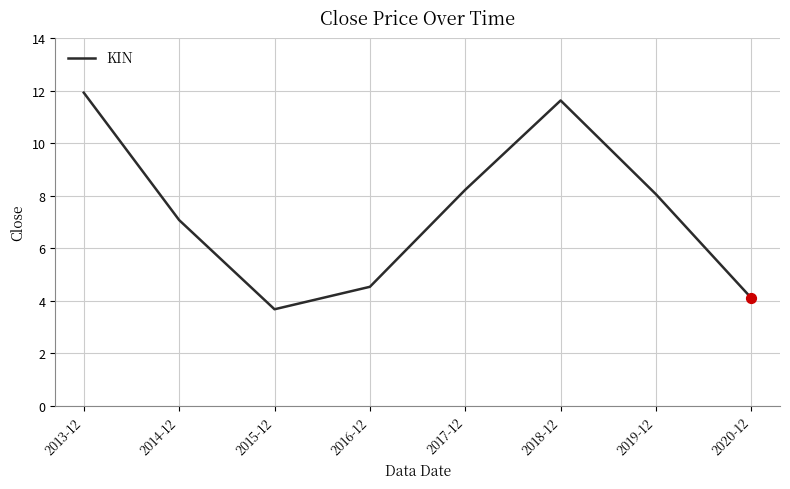

What is the change in value from 2017-12 to 2019-12?

-0.2